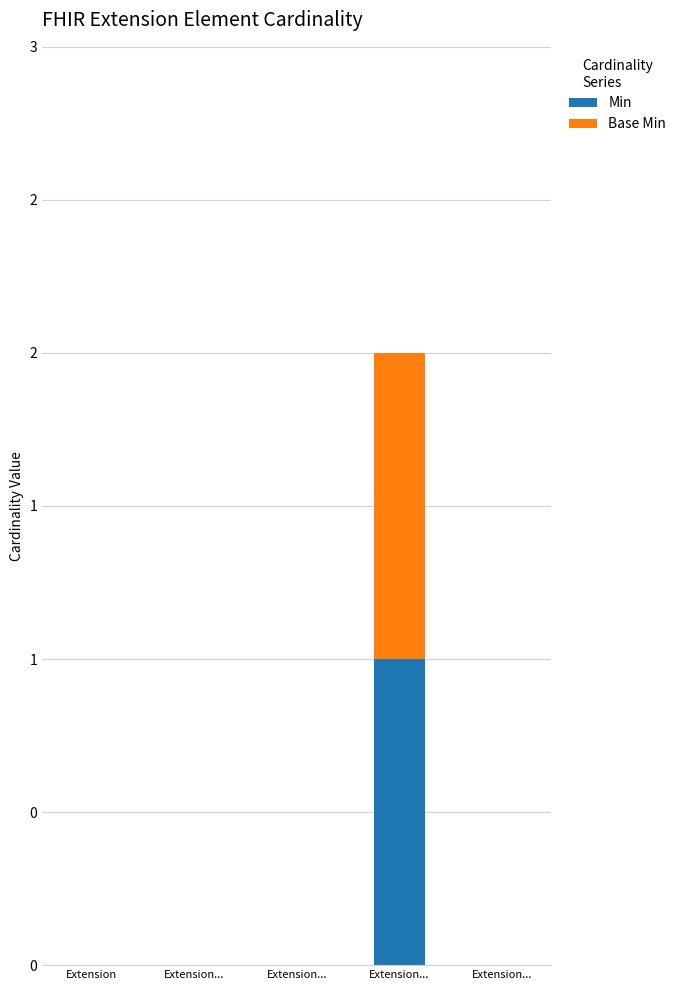

Count the Min values in the range 0 to 1.

5